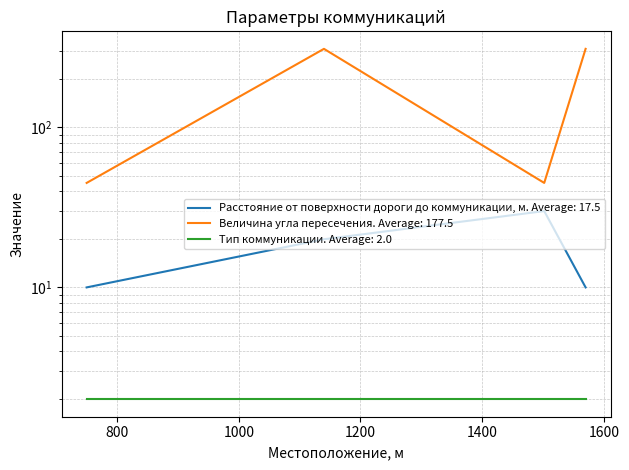

How many data points in Величина угла пересечения are less than 310?

2